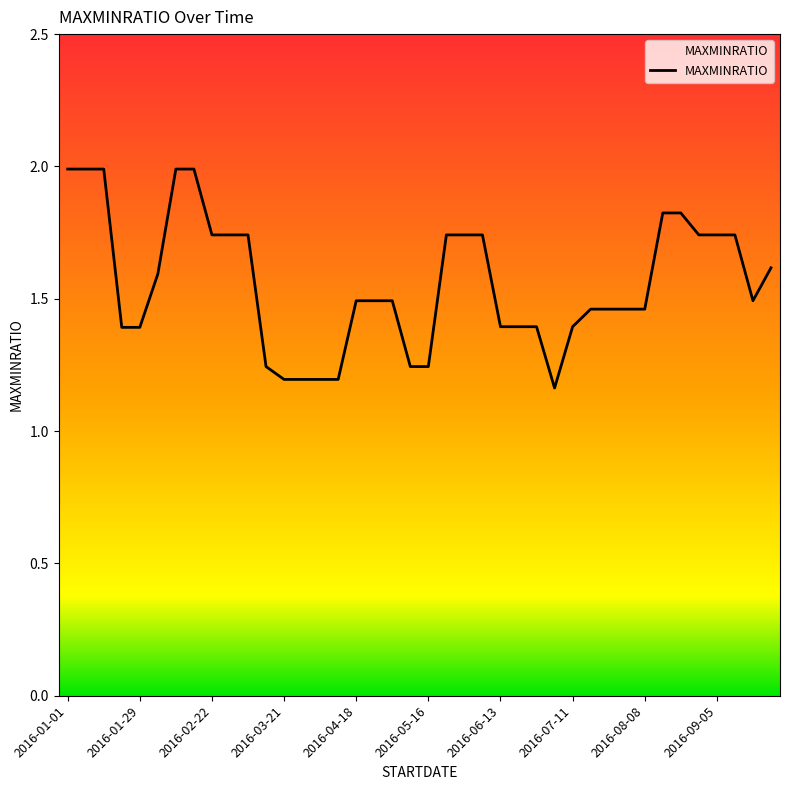

What is the greatest value displayed?

2.0